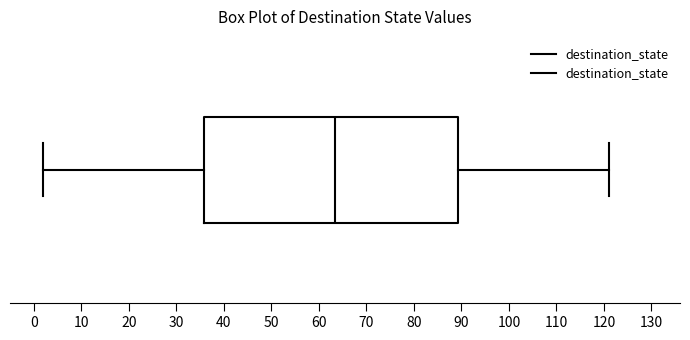

Transcribe this box plot: give where the median line is, the range the box spans, and where the two whiskers end, as read against the x-axis. The values are not printed on the chart, so give them approximately, as read against the axis.

median 64, box 36 to 89, whiskers 2 to 121